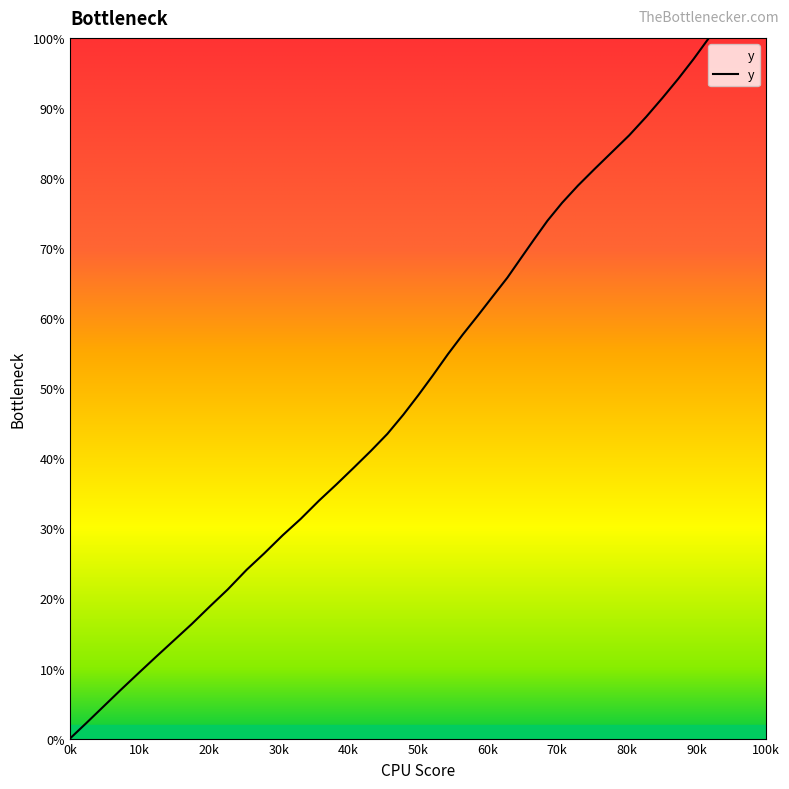

What is the greatest value displayed?

100.0